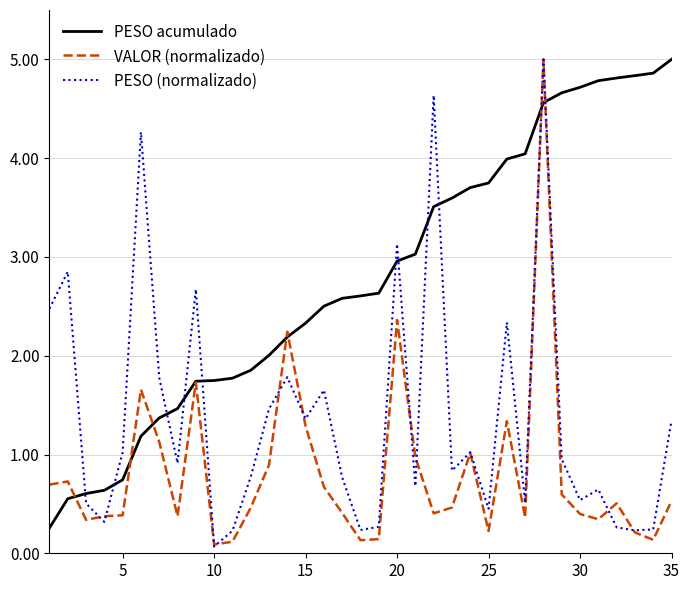

Which series has the largest total across all categories?

PESO acumulado